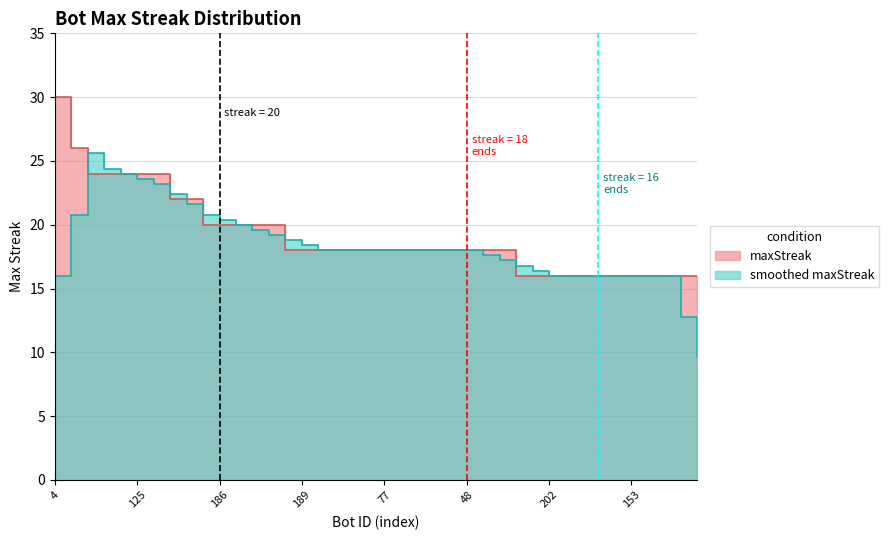

What position from the left is 189?

16